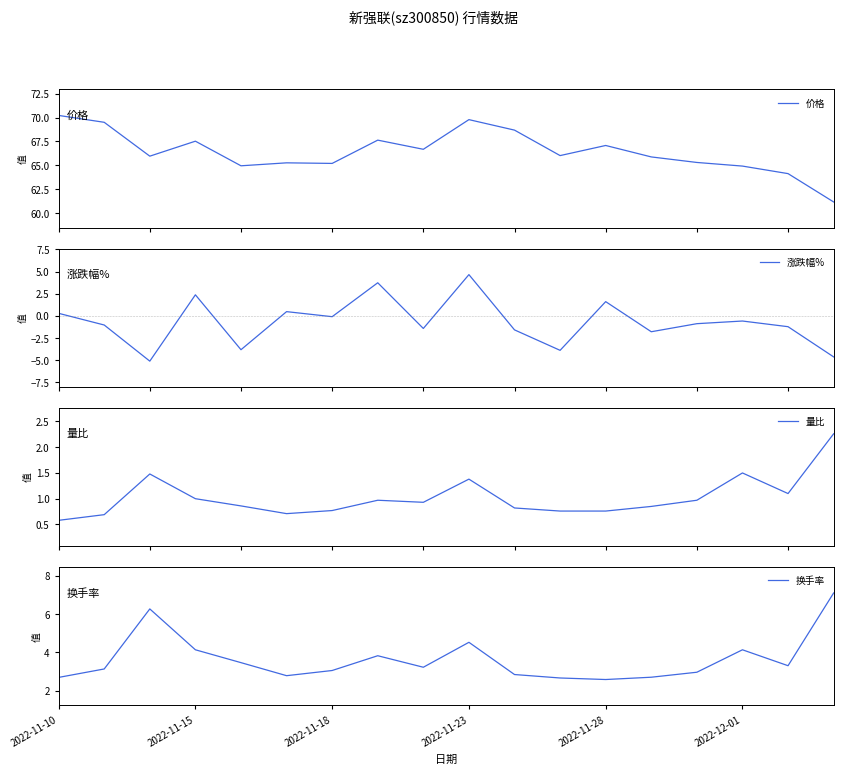

What value does the 量比 series have at 13?

0.8